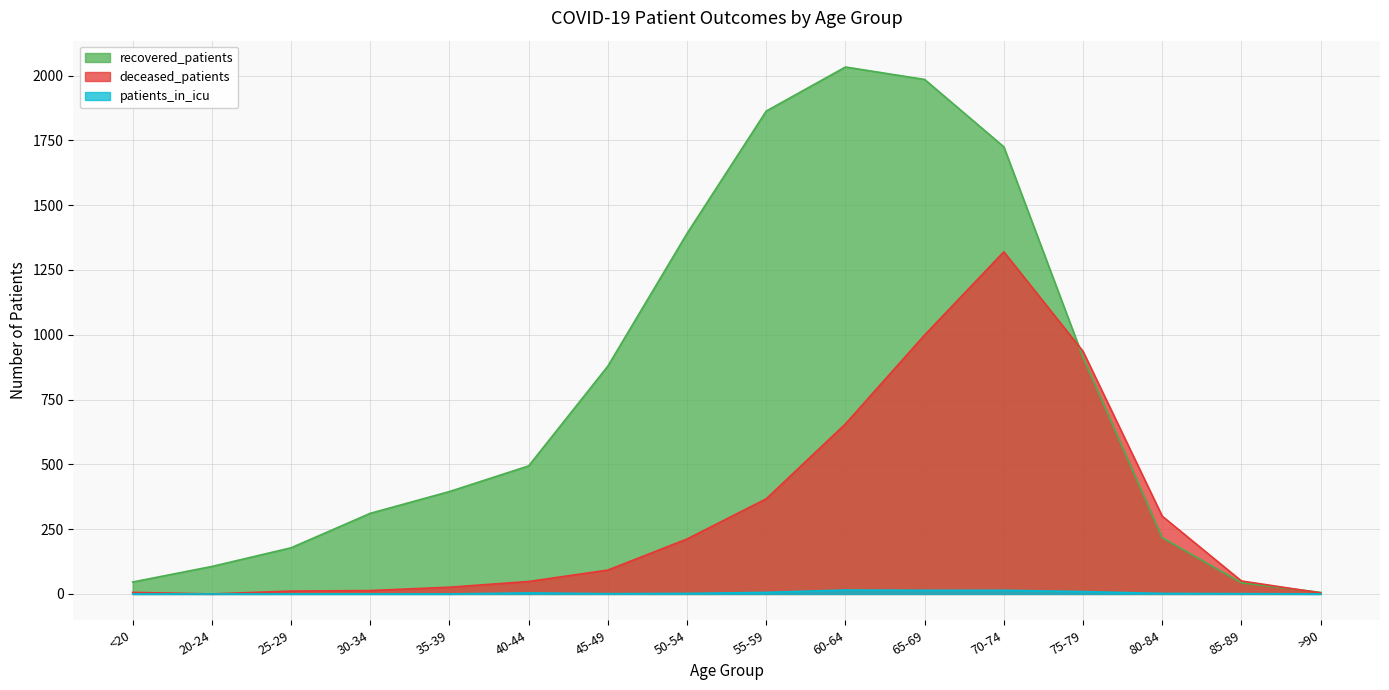

Which series changed the most between 30-34 and 45-49?

recovered_patients